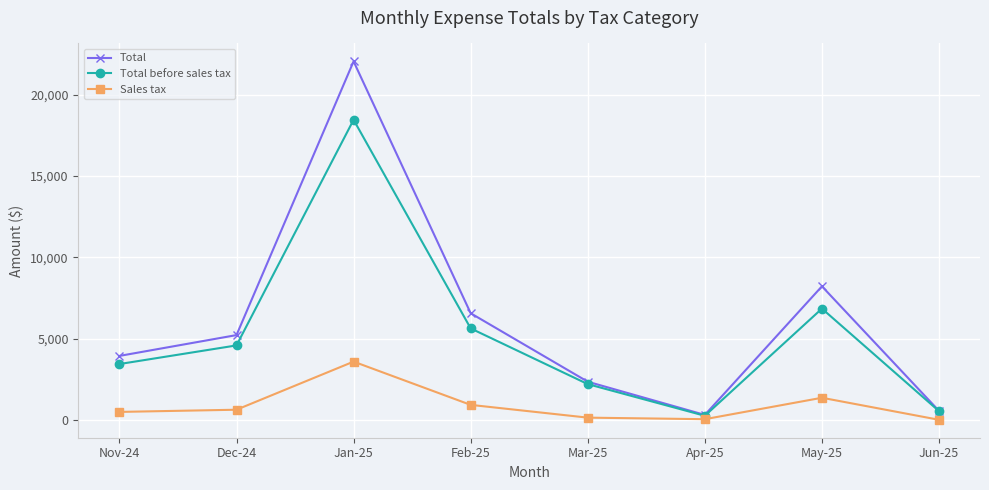

At May-25, list the series in order from largest to smallest.

Total, Total before sales tax, Sales tax